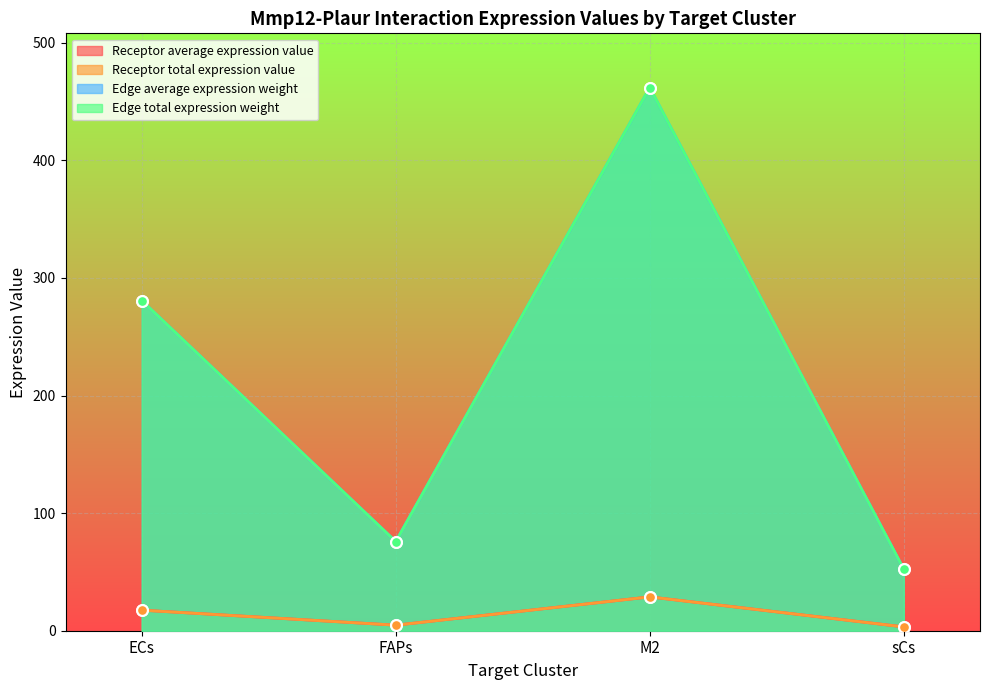

Which series reaches the maximum Y coordinate?

Edge average expression weight